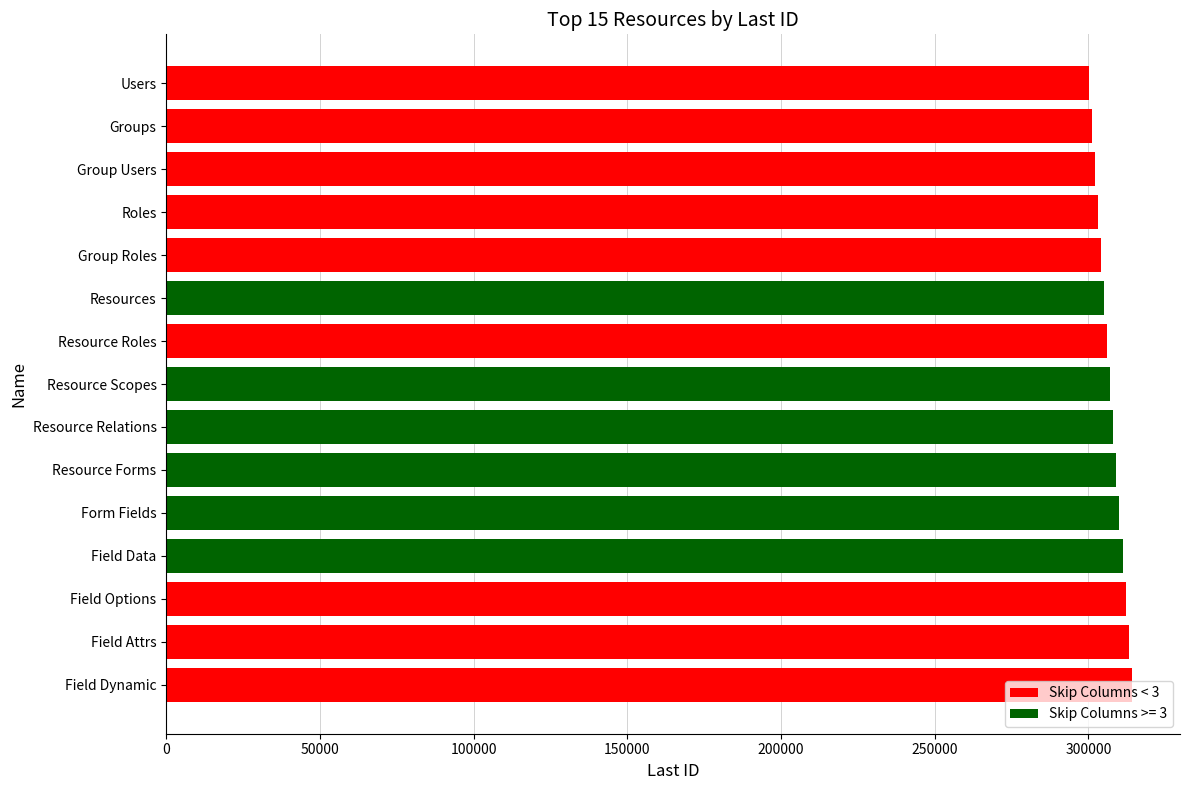

Does the chart contain stacked bars?

No